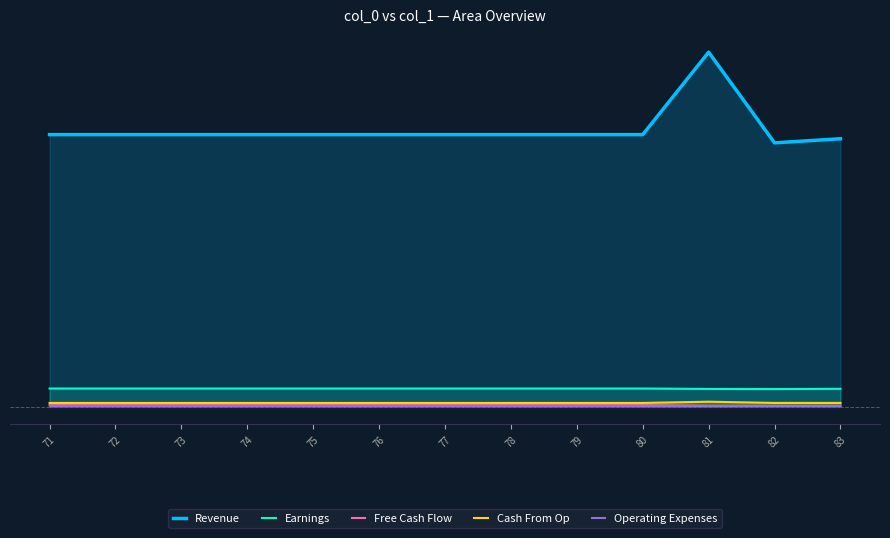

Which has a higher value, 83 or 77?

77